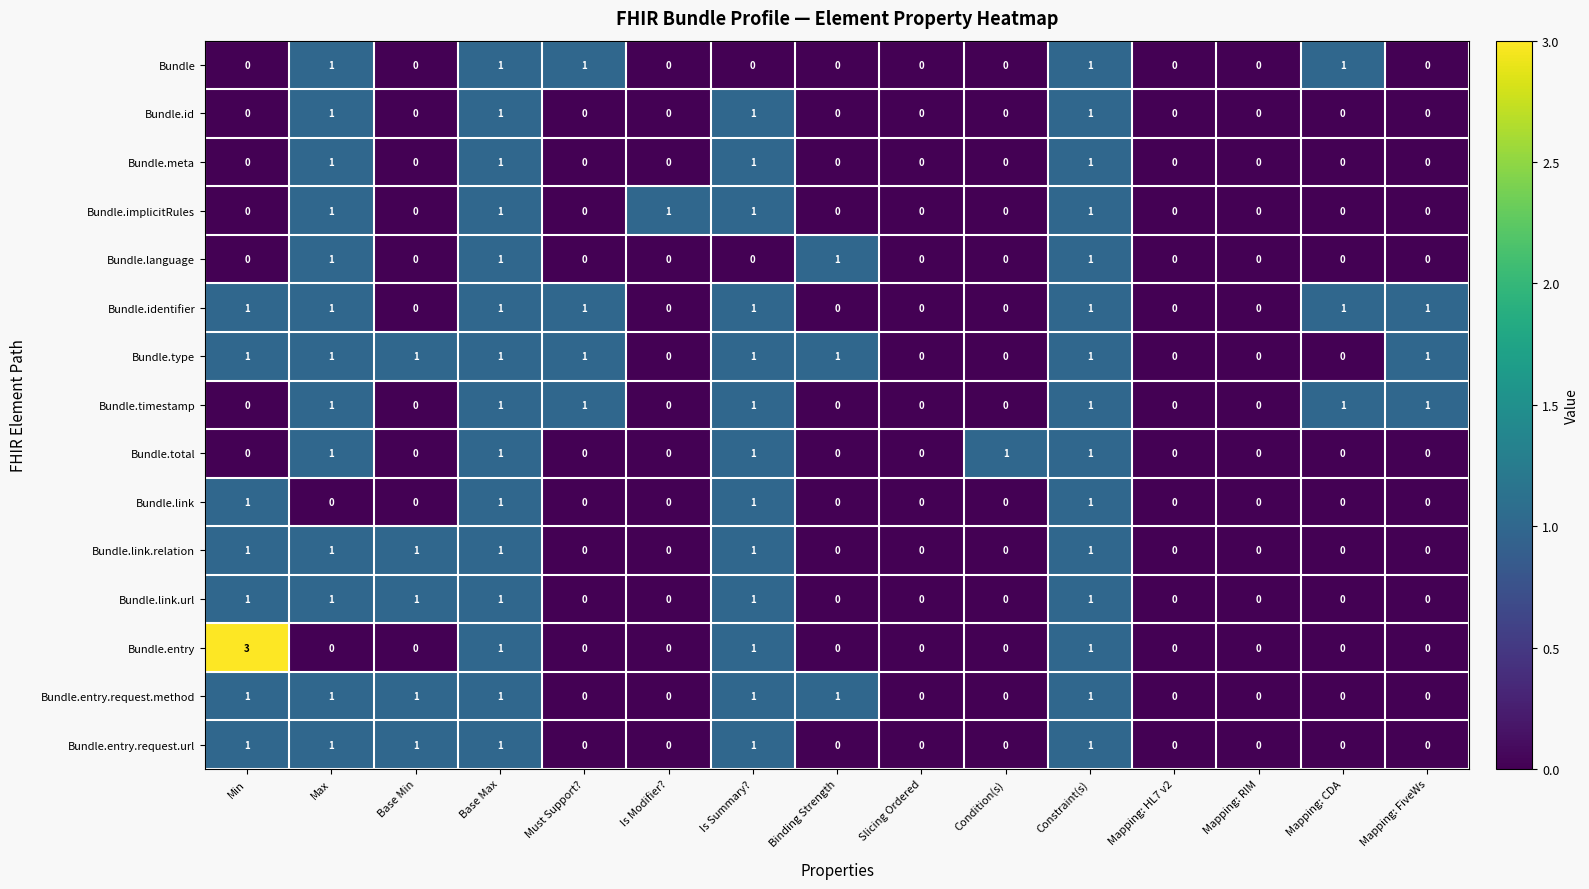

What is the greatest value displayed?

3